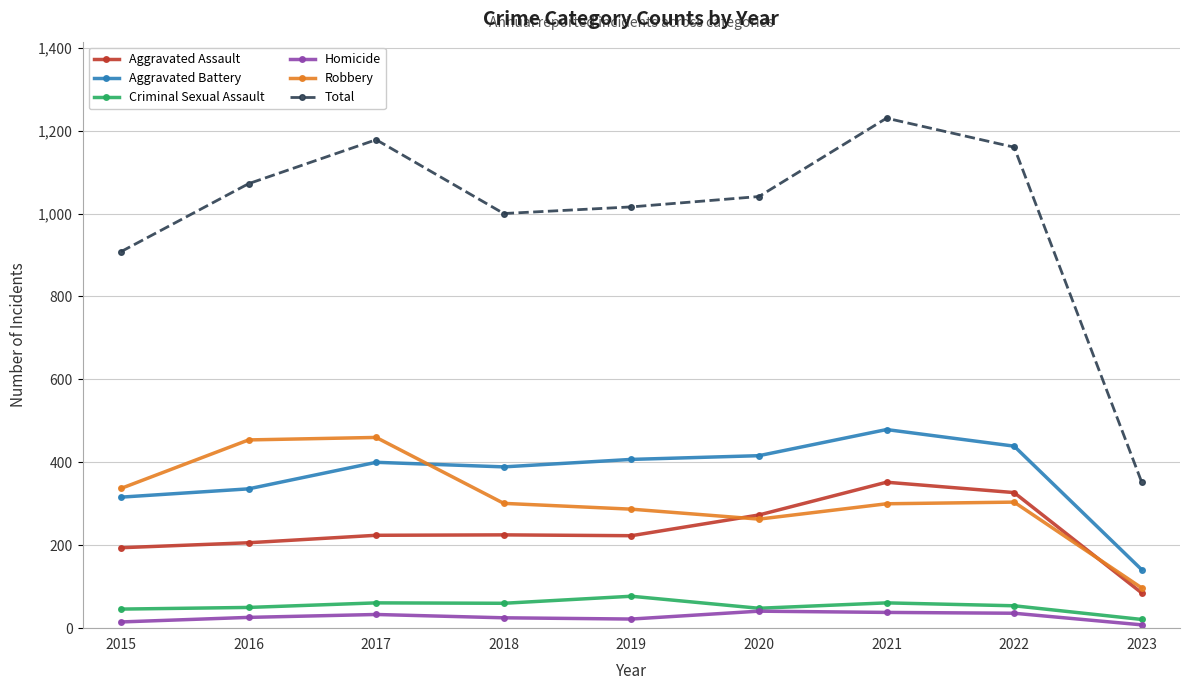

At which label is Total closest to 791?

2015